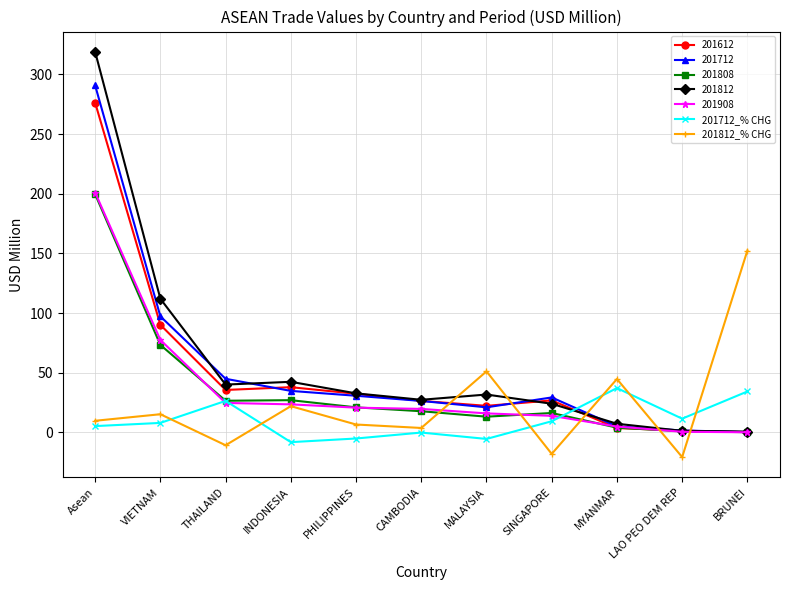

How many values in the 201812_% CHG series exceed 9?

6